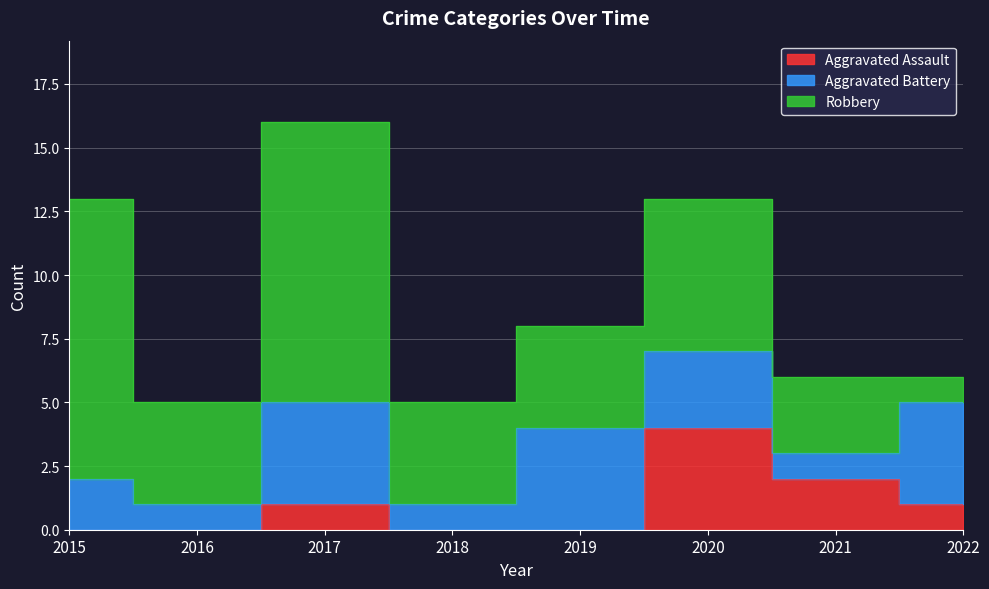

What is the average value of the Aggravated Battery series?

2